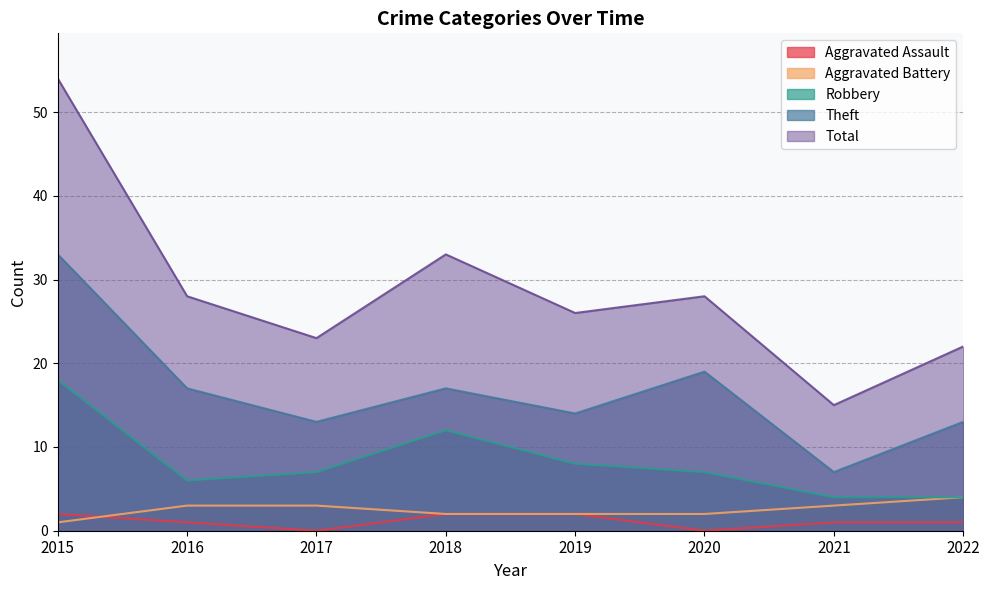

At 2020, list the series in order from smallest to largest.

Aggravated Assault, Aggravated Battery, Robbery, Theft, Total